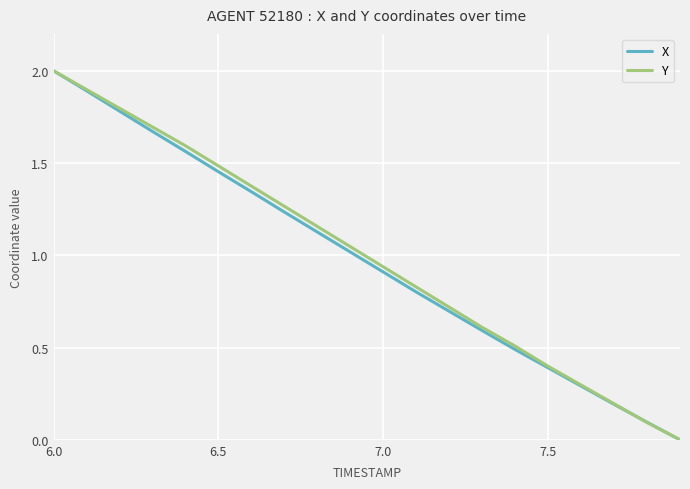

What is the maximum value shown in the chart?

2.0